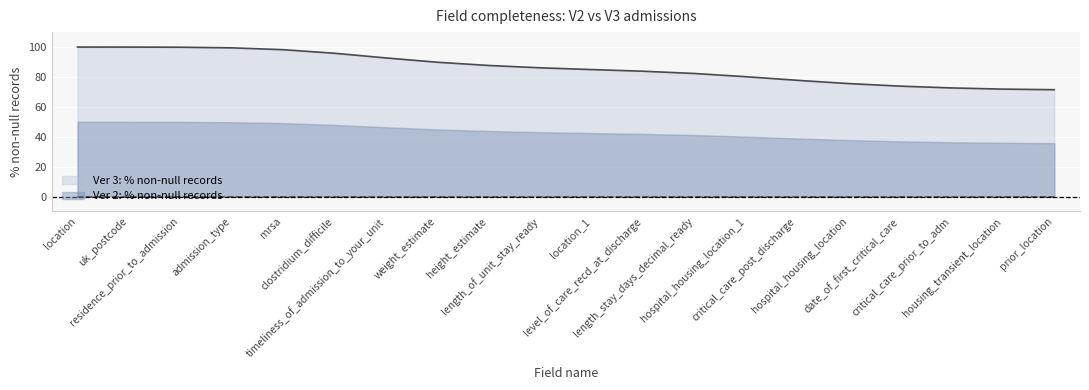

The value at weight_estimate is 89.8. True or false?

True